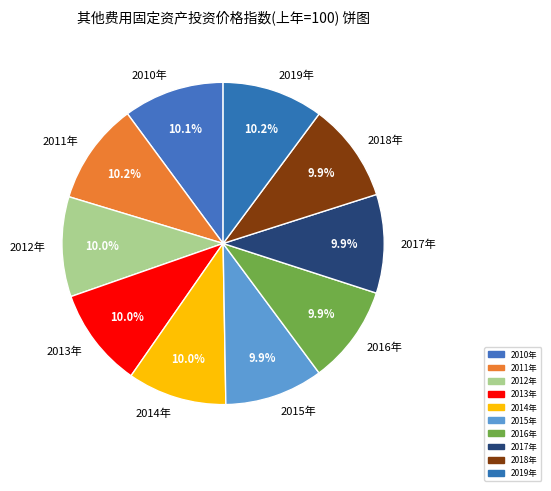

The 2015年 slice represents 16% of the pie. True or false?

False